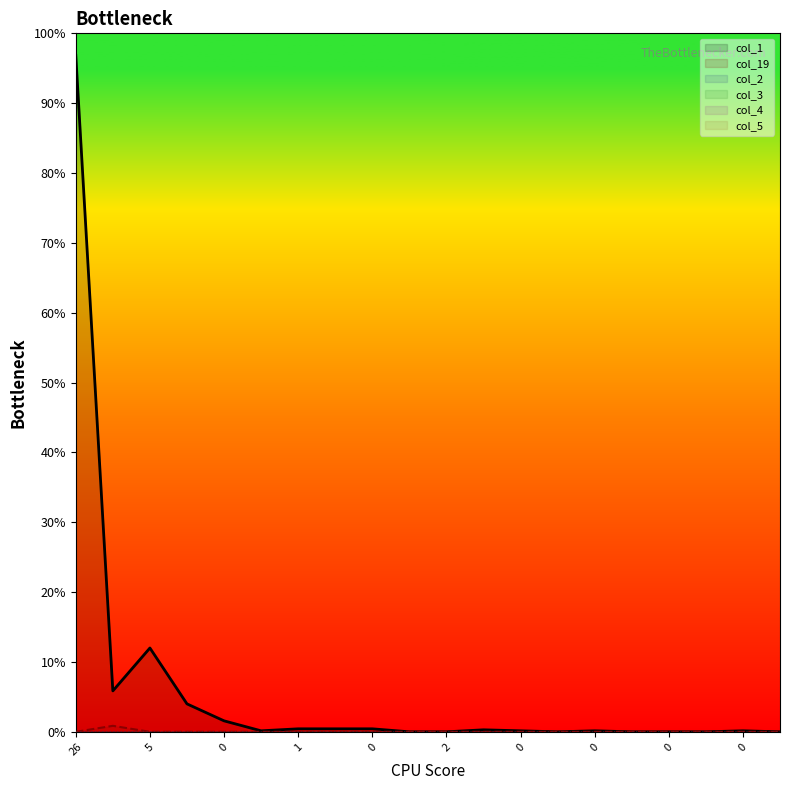

Which series has the largest total across all categories?

col_1